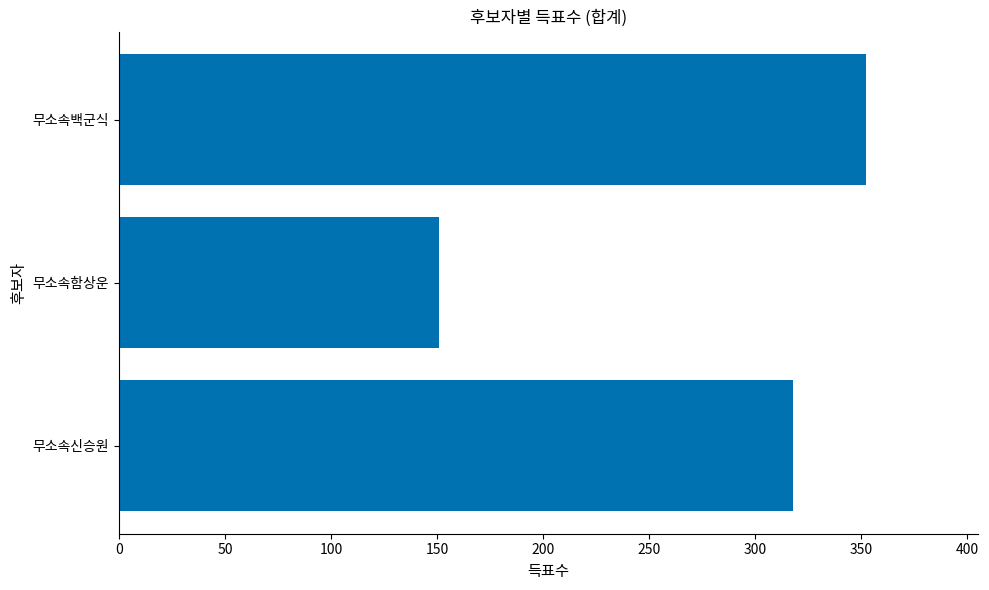

Which category has the lowest value across all series?

무소속함상운